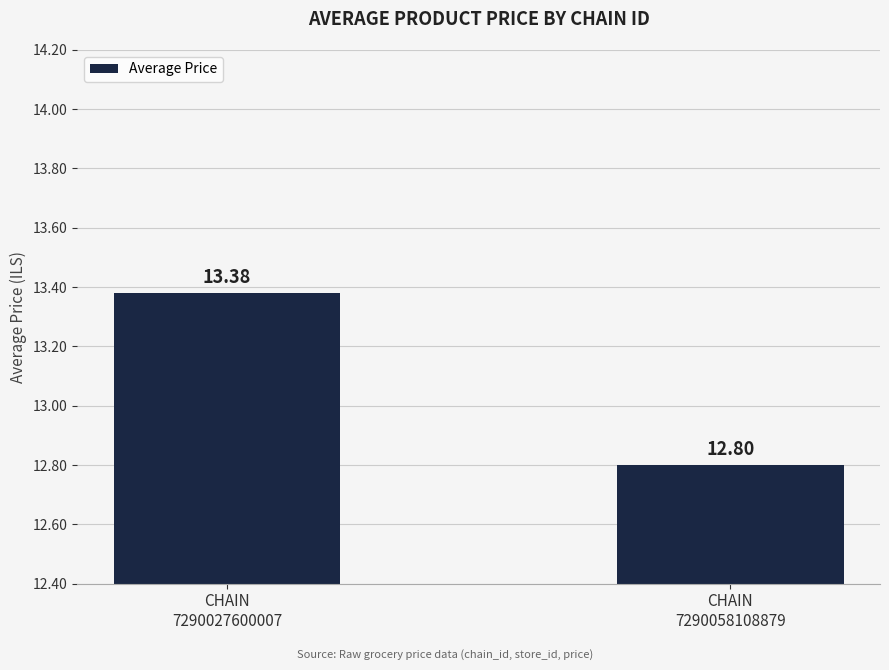

What value does the data have at CHAIN
7290058108879?

12.8